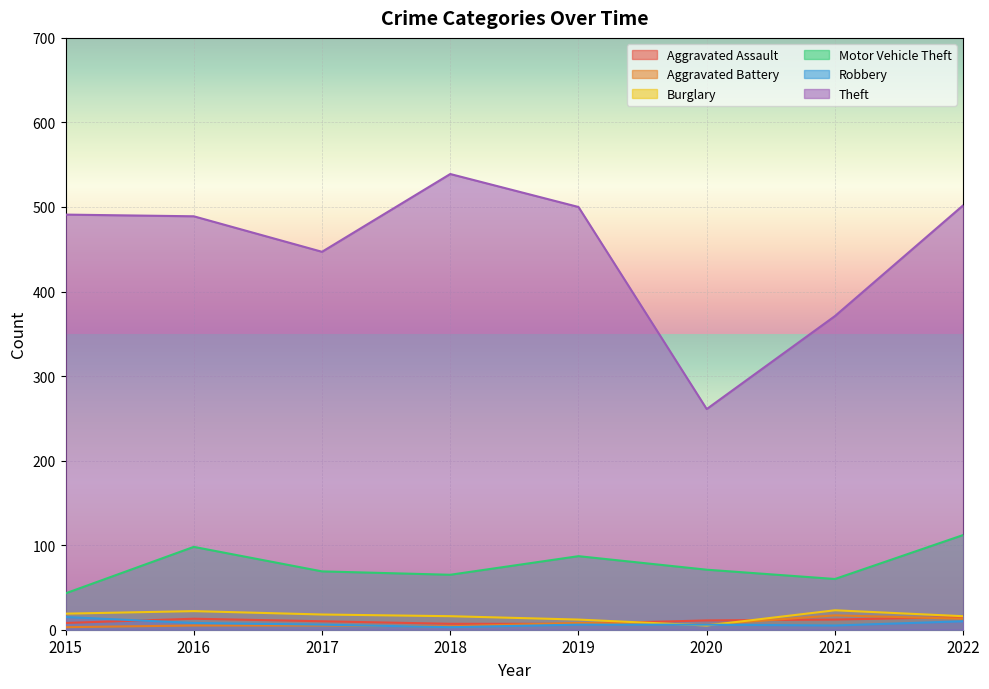

At which category is the sum across all series the highest?

2022